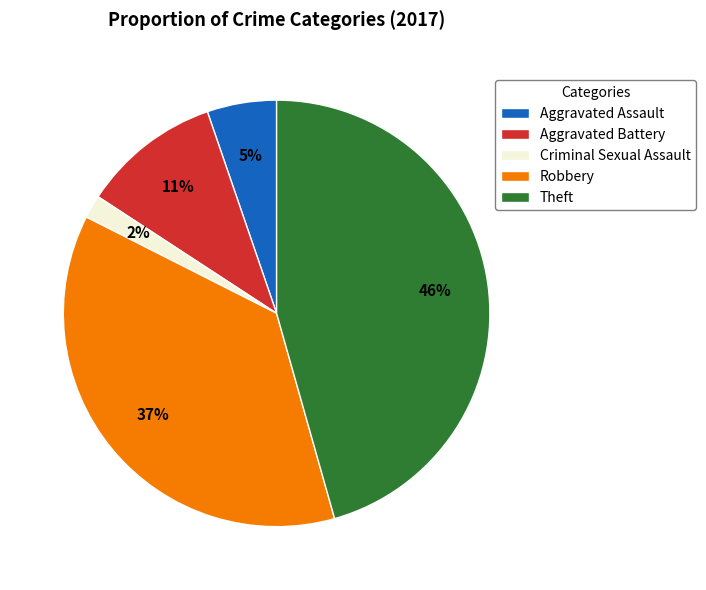

Which has a higher value, Criminal Sexual Assault or Aggravated Assault?

Aggravated Assault